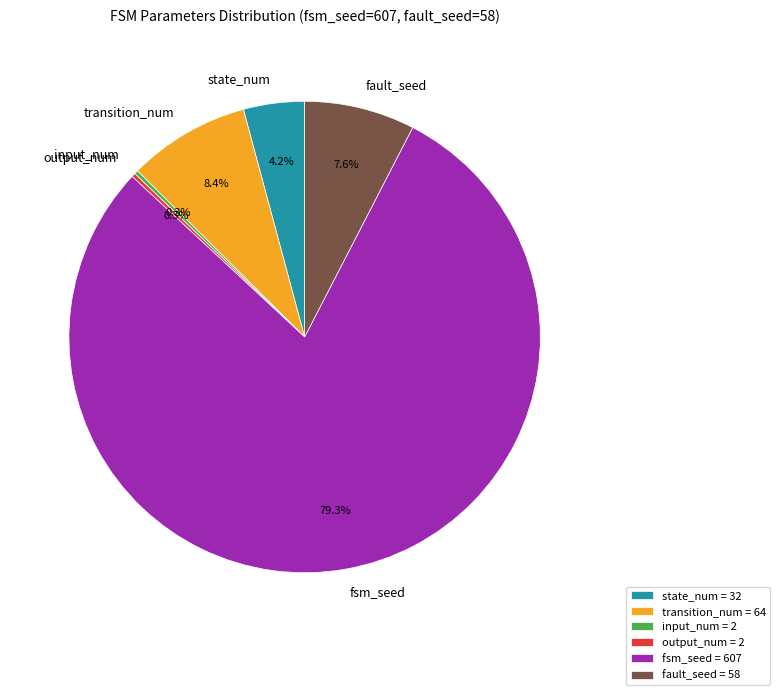

Between fault_seed and fsm_seed, which is larger?

fsm_seed